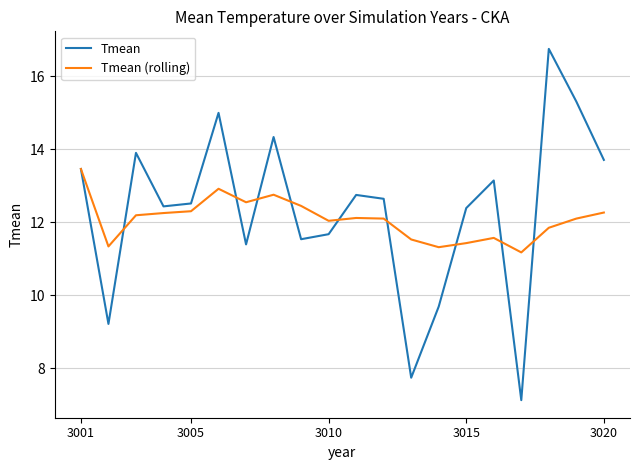

Which series has the largest range (max minus min)?

Tmean